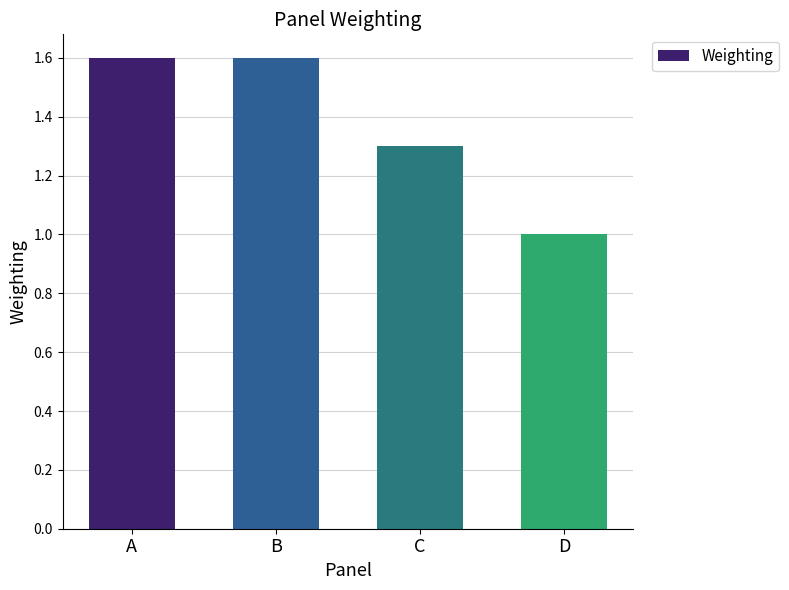

Reading left to right, list all the values displayed in this chart.

1.6	1.6	1.3	1.0